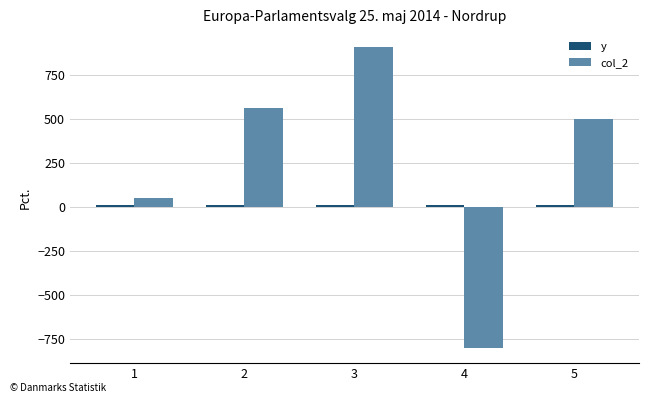

What is the minimum value shown in the chart?

-800